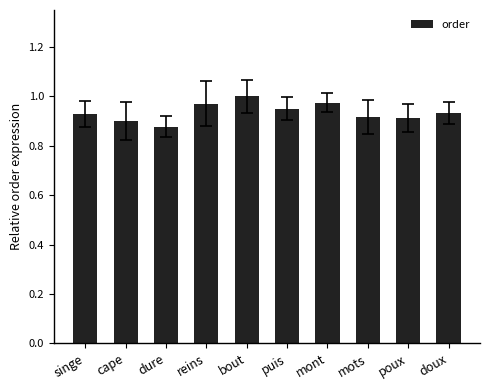

What position from the right is puis?

5